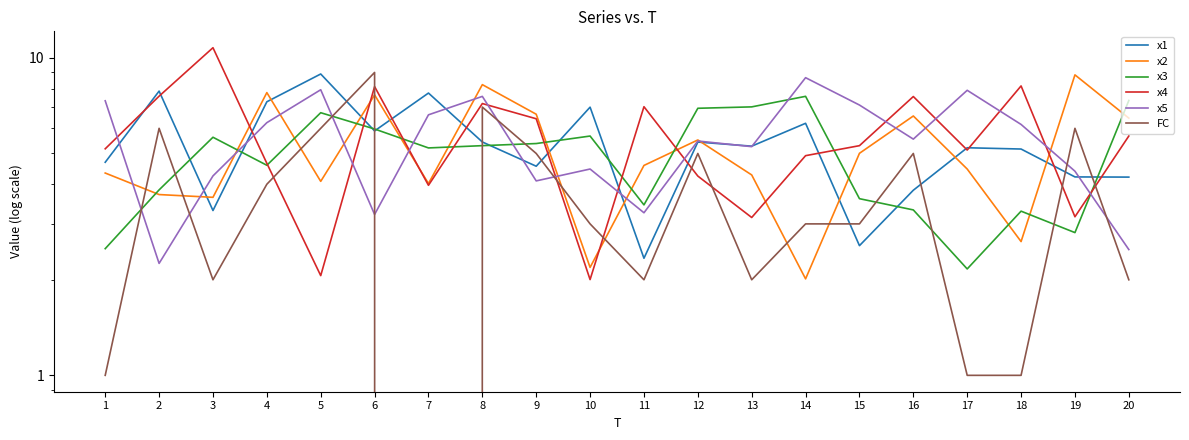

List the labels in order of x5 value, largest first.

14, 5, 17, 8, 1, 15, 7, 4, 18, 16, 12, 13, 10, 19, 3, 9, 11, 6, 20, 2